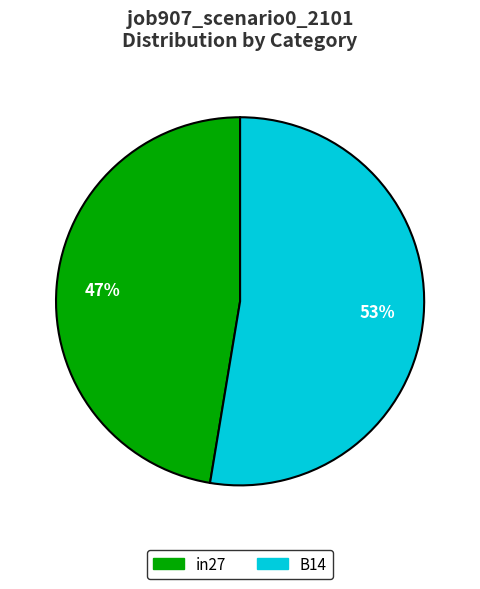

Is there a majority slice in this chart?

Yes